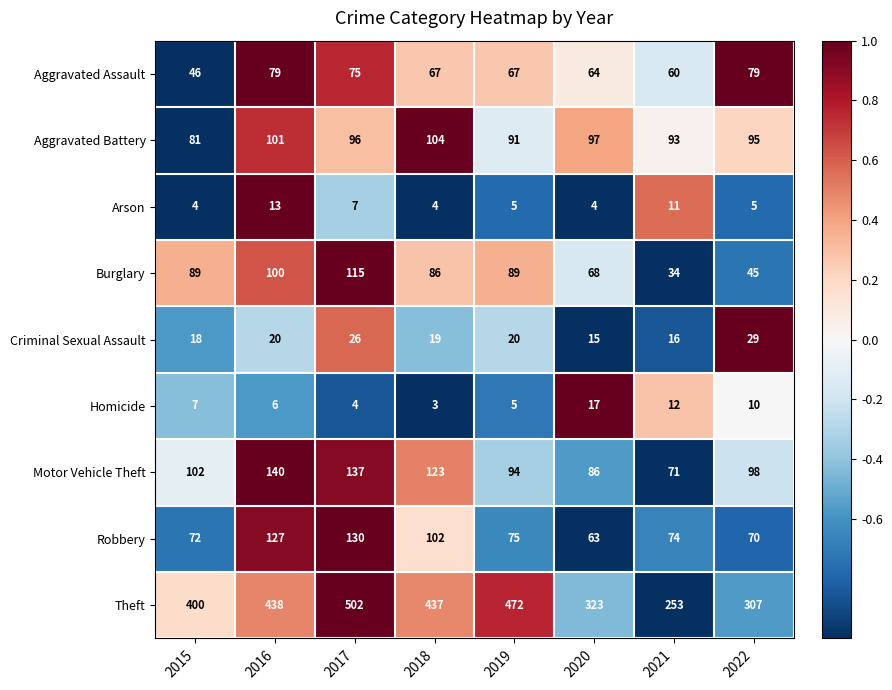

What is the difference between the highest and lowest values at 2020?

319